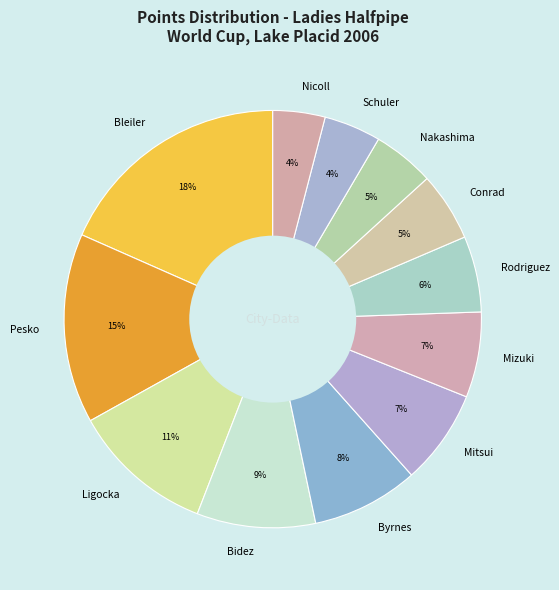

True or false: Byrnes accounts for 1% of the total.

False